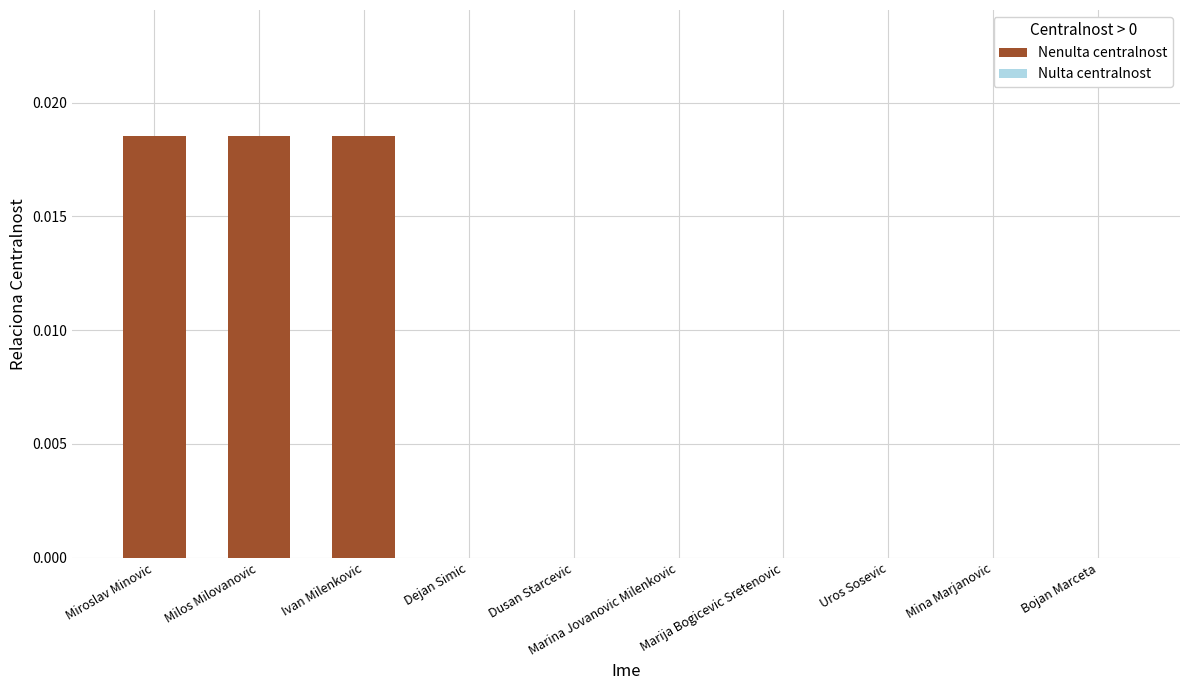

List the labels in order of value, largest first.

Miroslav Minovic, Milos Milovanovic, Ivan Milenkovic, Dejan Simic, Dusan Starcevic, Marina Jovanovic Milenkovic, Marija Bogicevic Sretenovic, Uros Sosevic, Mina Marjanovic, Bojan Marceta